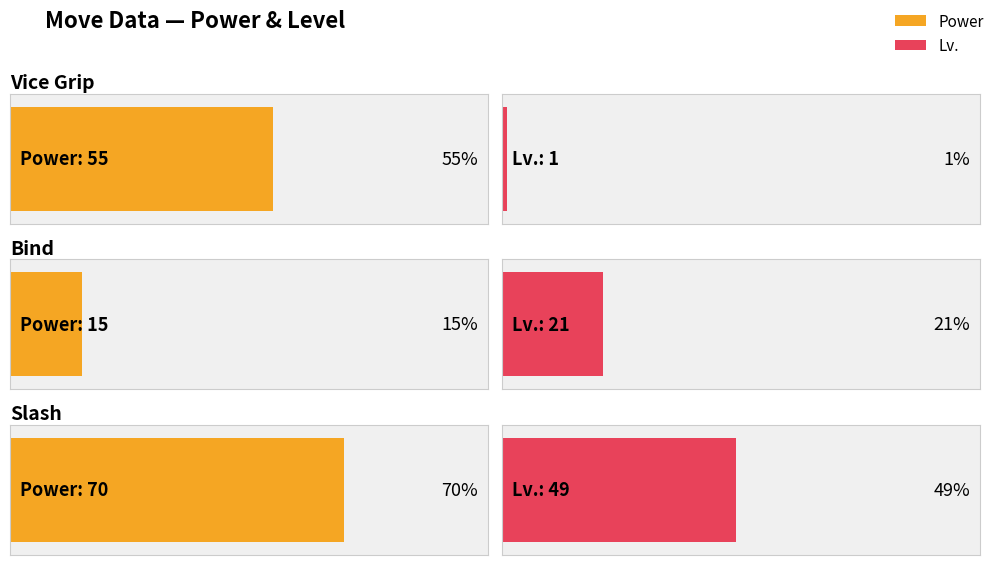

Read the Power value at Slash.

70